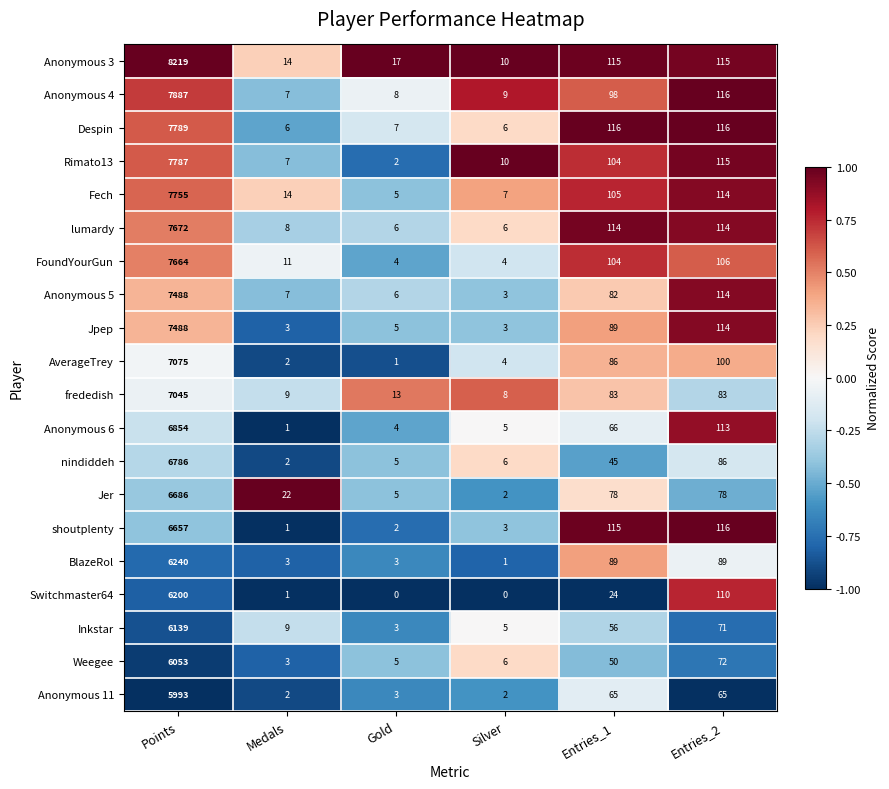

Is it true that Anonymous 11 equals 65 at Entries_1?

True